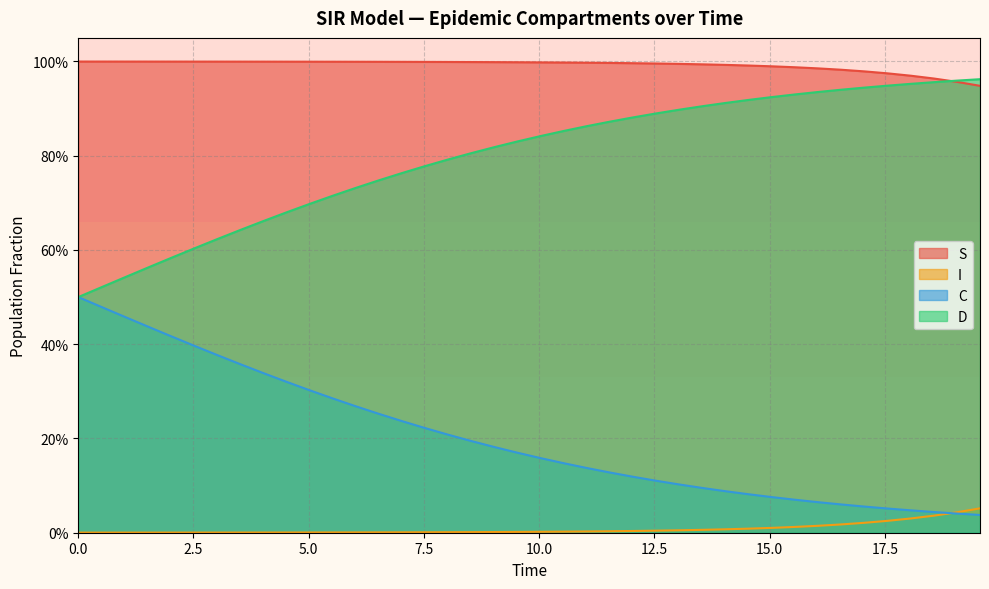

How many categories are shown in the chart?

40